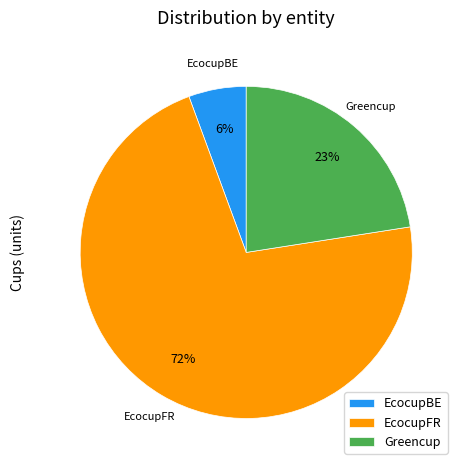

What percentage is the EcocupBE slice, to the nearest percent?

6%